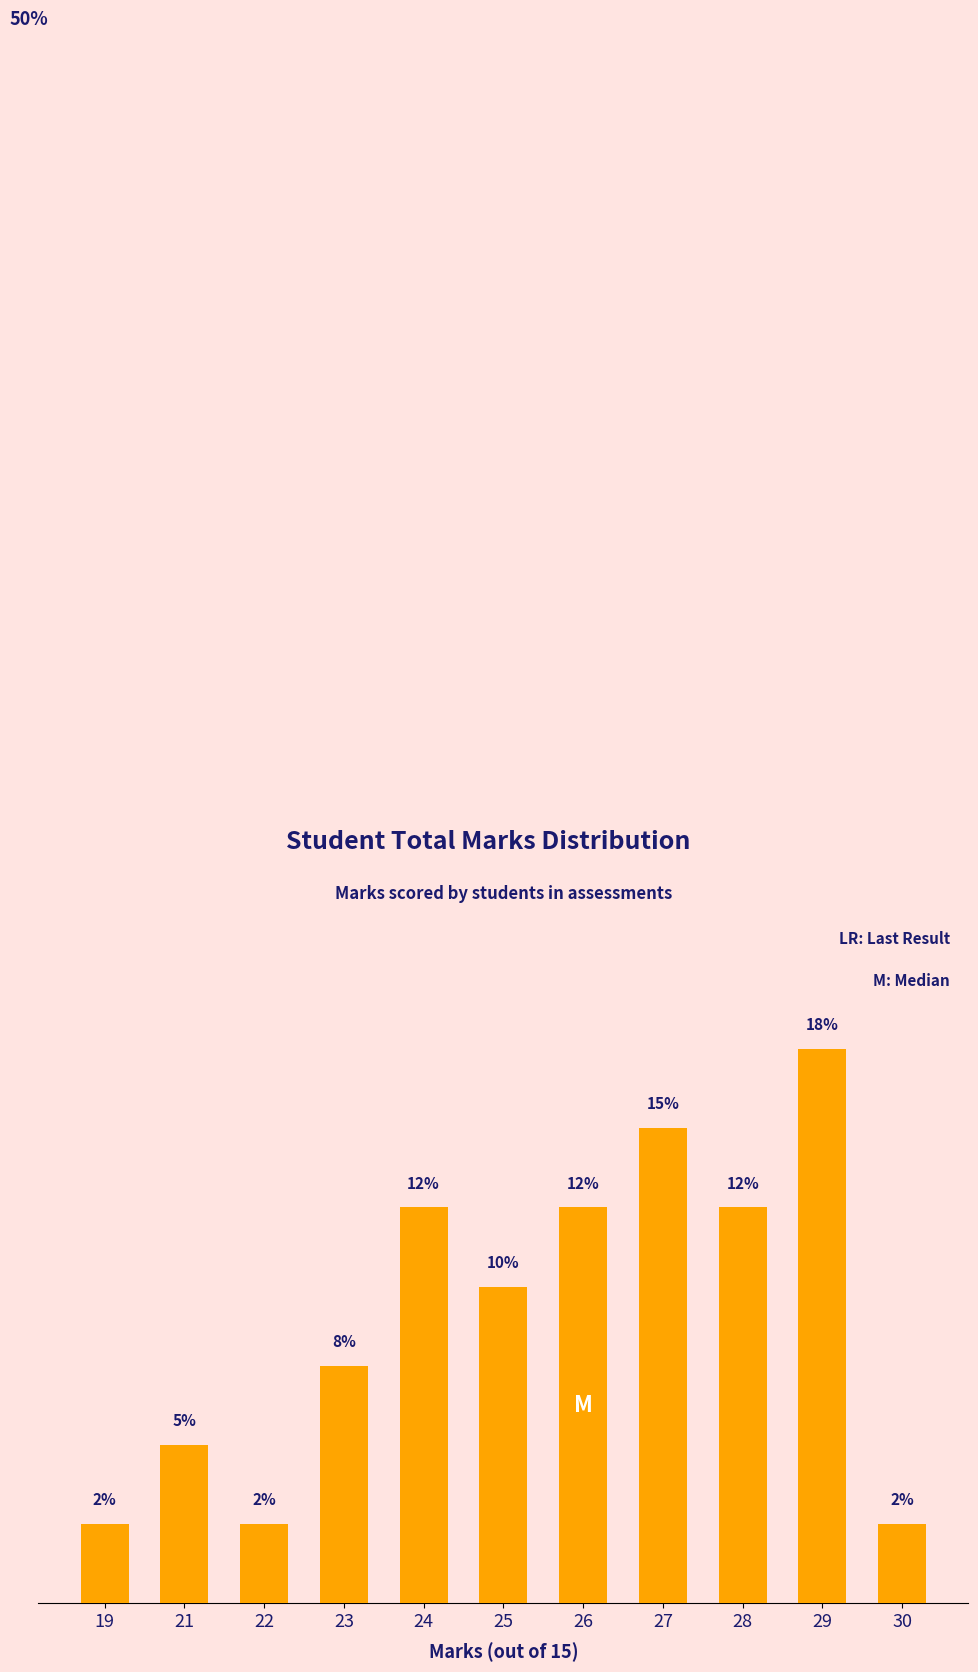

Approximately how many times larger is the value at 27 compared to 29?

0.9